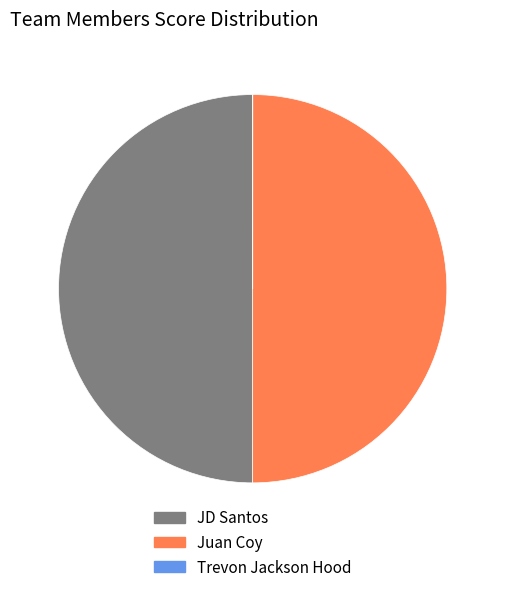

Do Juan Coy and JD Santos together represent more than half of the pie?

Yes